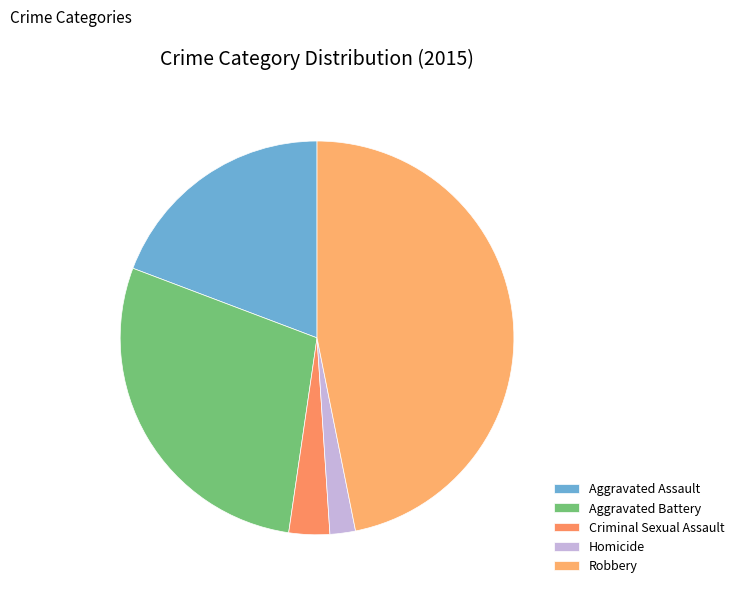

Between Aggravated Assault and Criminal Sexual Assault, which is larger?

Aggravated Assault